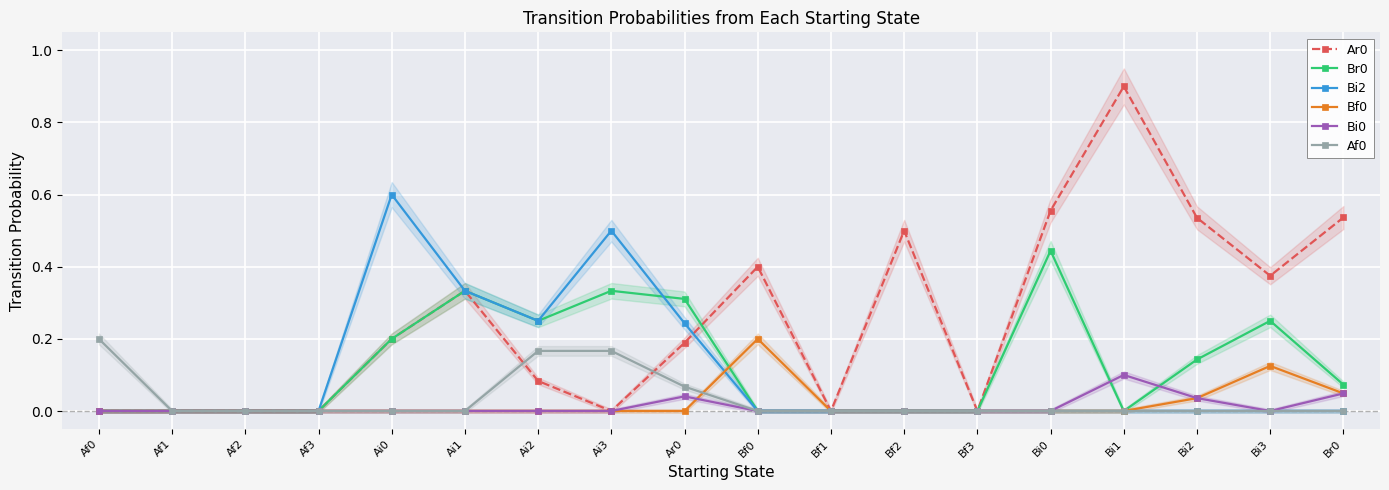

What position from the right is Bi0?

5